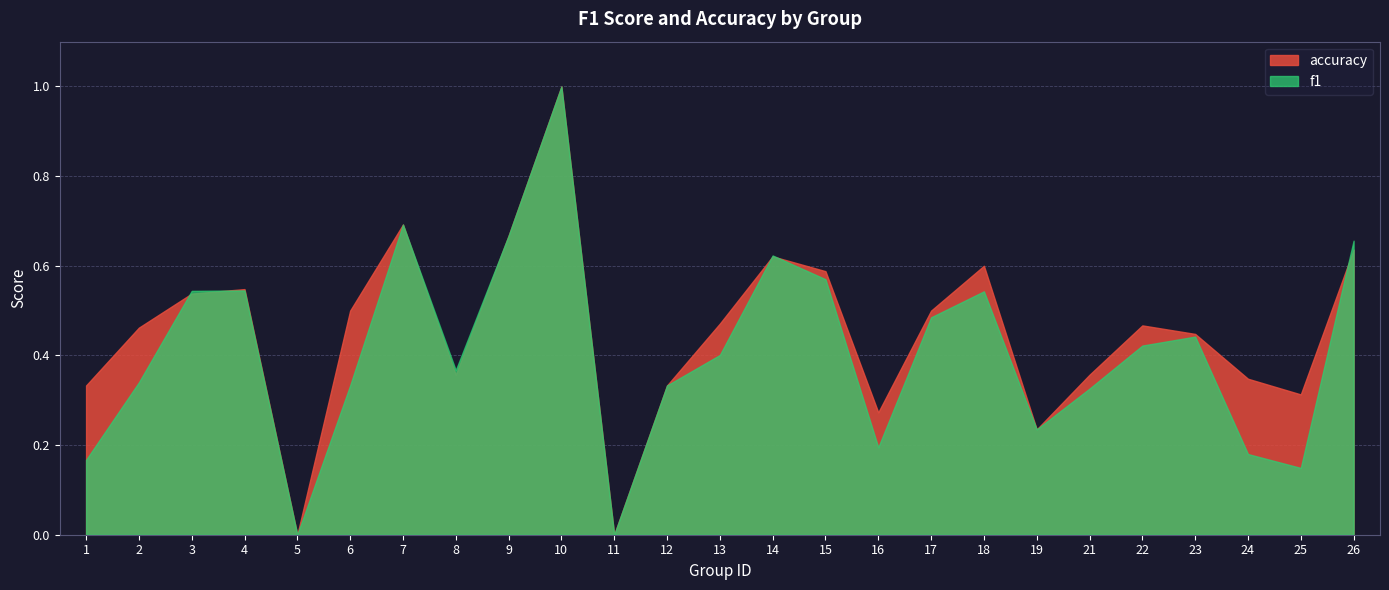

How many lines are shown in the chart?

2